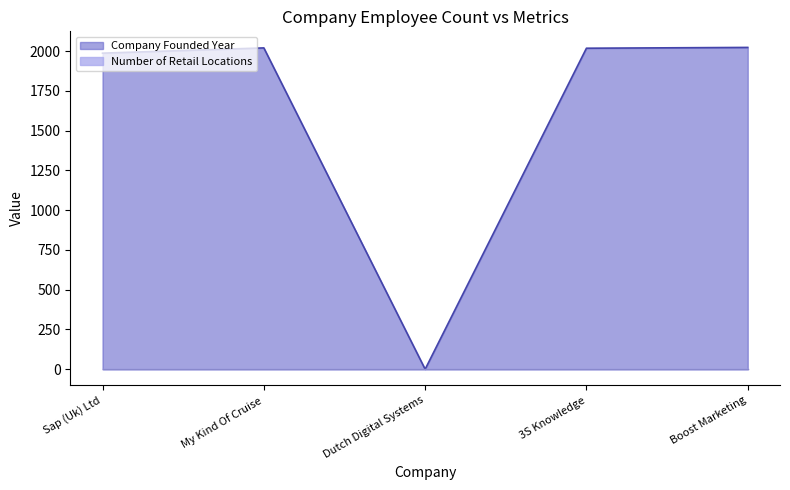

Where is the first local minimum?

Dutch Digital Systems